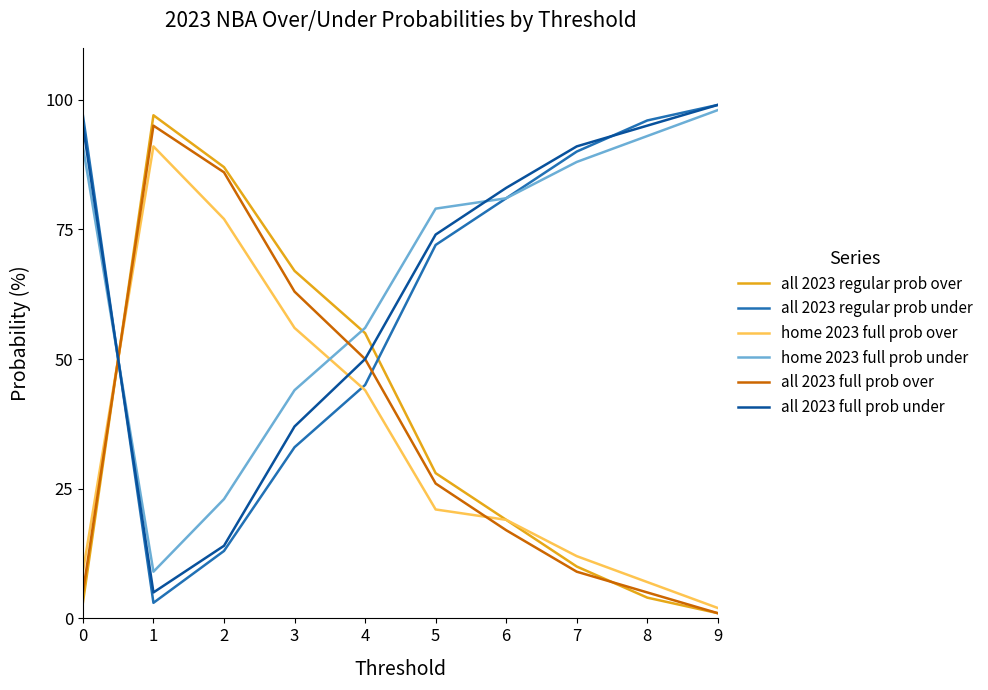

Rank the categories by home 2023 full prob under value from highest to lowest.

9, 8, 0, 7, 6, 5, 4, 3, 2, 1